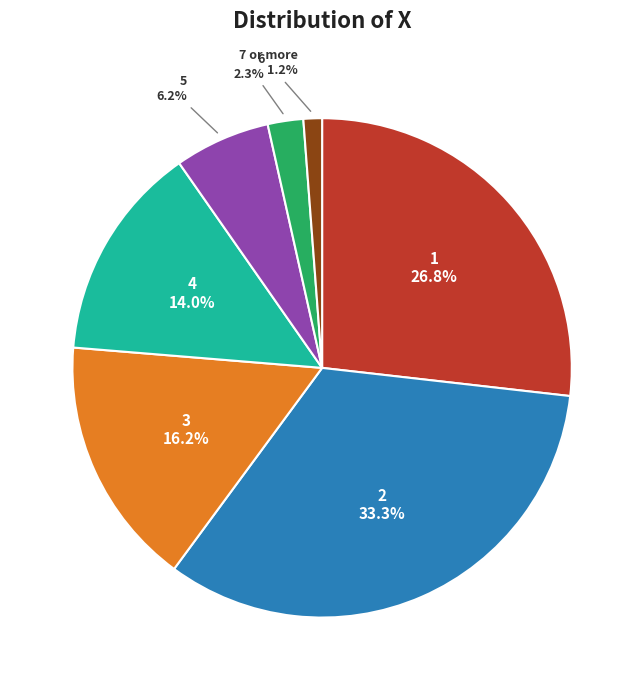

The 1 slice represents 21% of the pie. True or false?

False